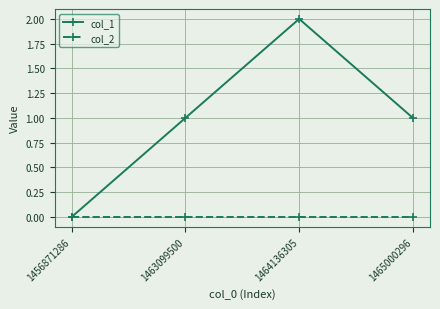

How many categories are shown in the chart?

4